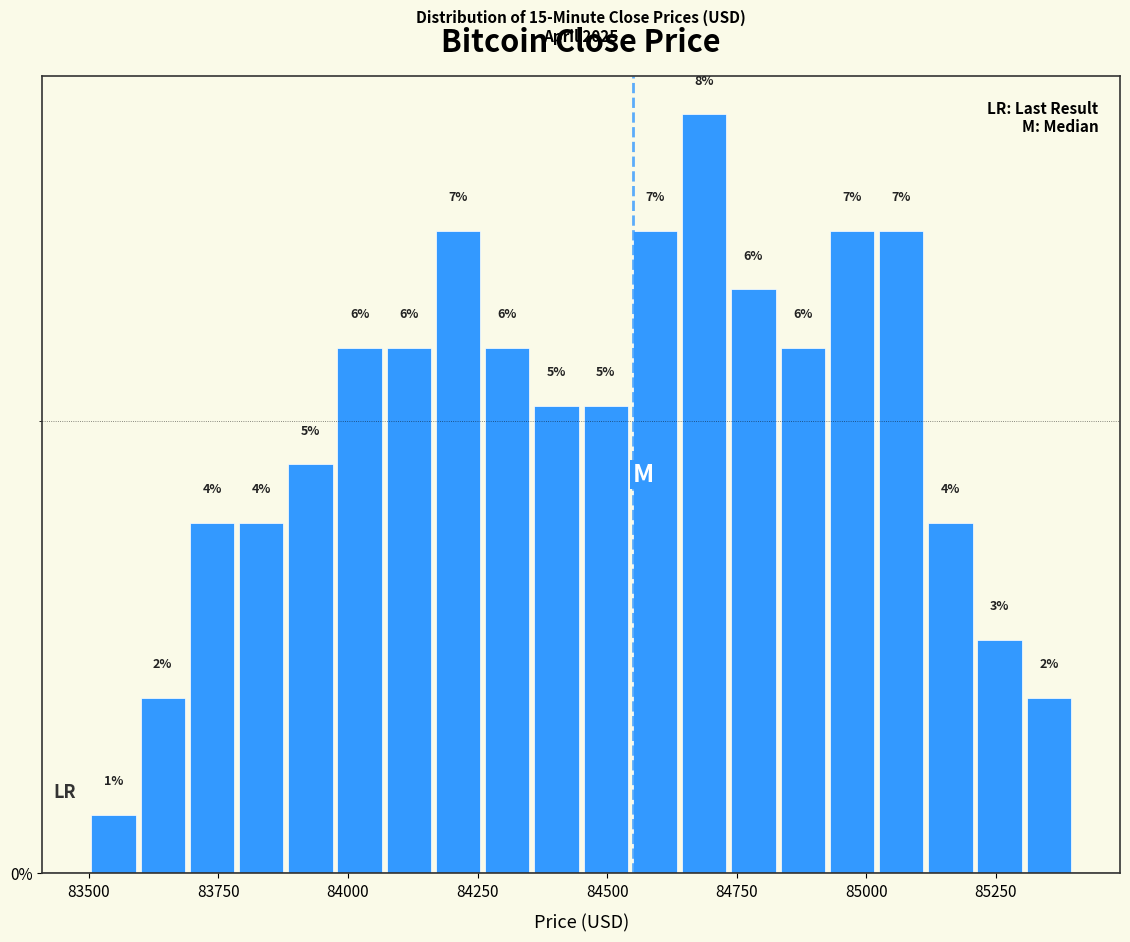

Read against the x-axis, roughly where is the centre of the tallest bar?

84700